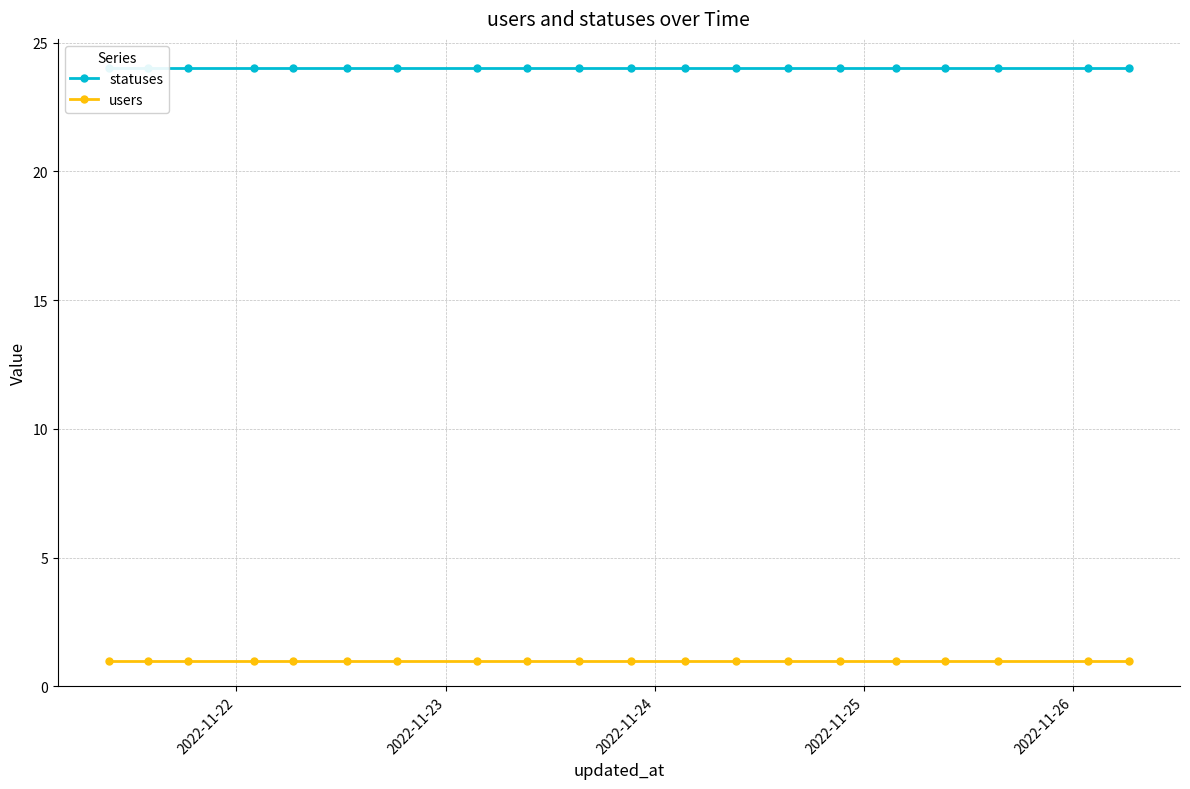

What are all the series names shown in the legend?

statuses, users